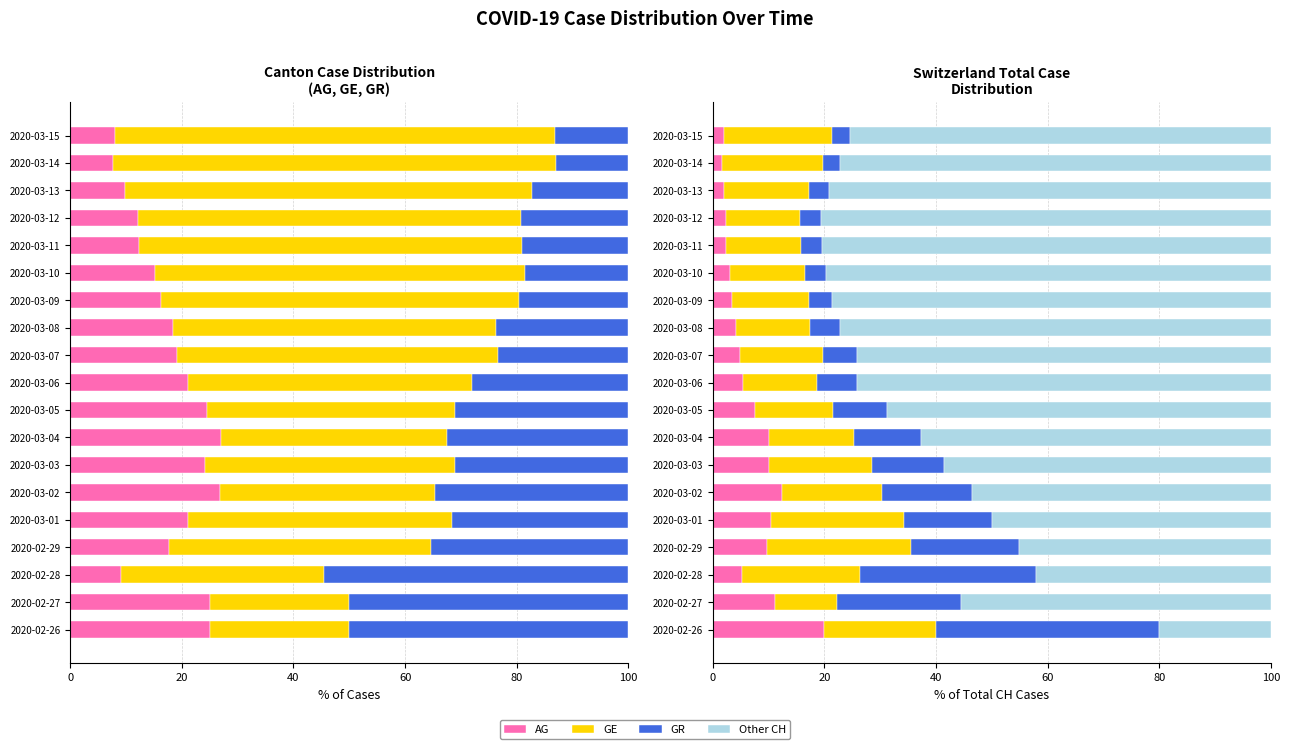

Which series has the largest range (max minus min)?

Other CH